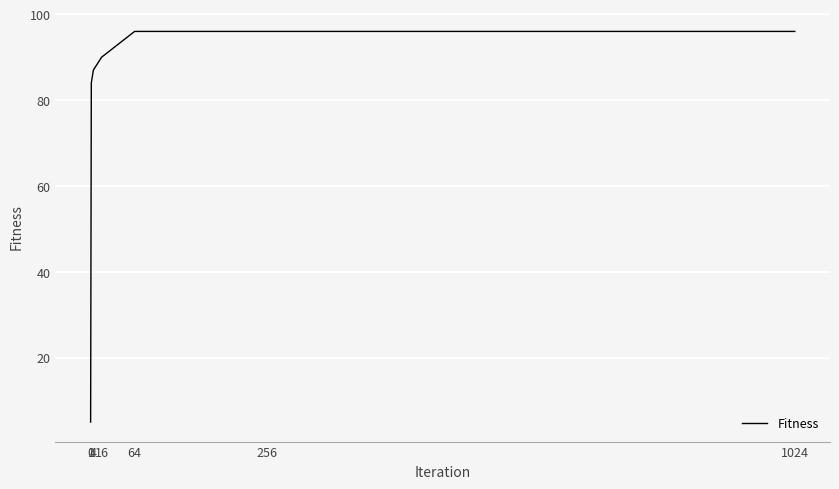

True or false: there are more than 2 points higher than both neighbors.

False